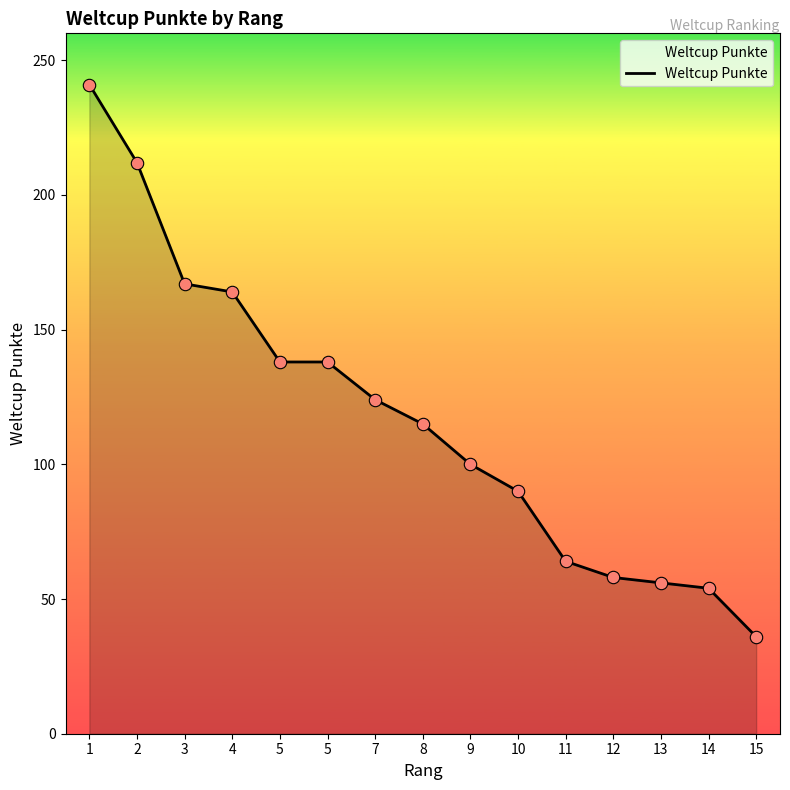

Approximately how many times larger is the value at 8 compared to 4?

0.7